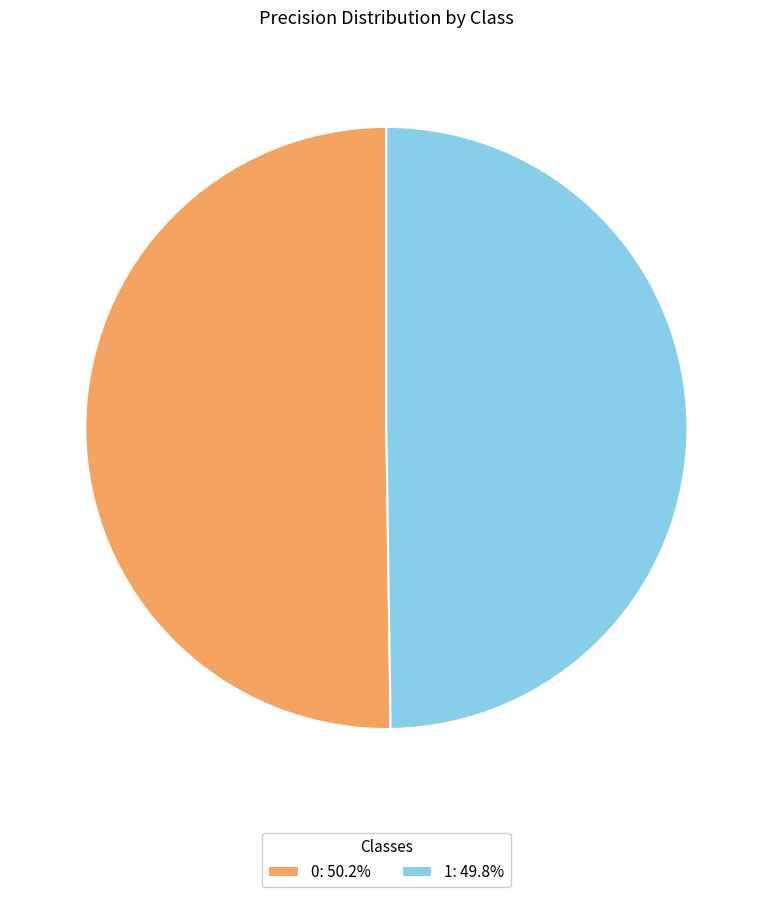

True or false: 0 accounts for 50% of the total.

True